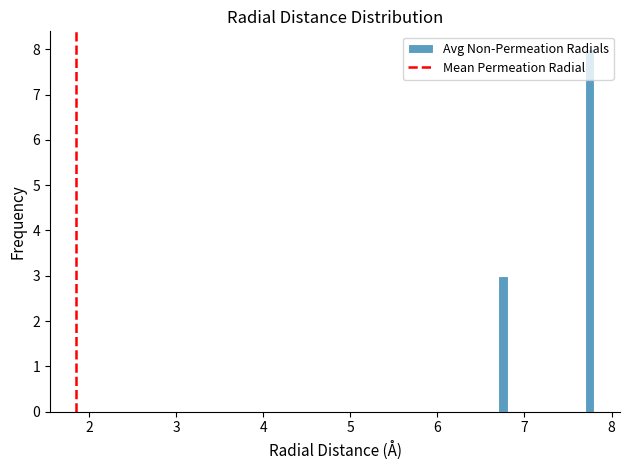

Around what value on the x-axis is the tallest bar? Give the approximate position of its centre, as read against the axis.

7.7